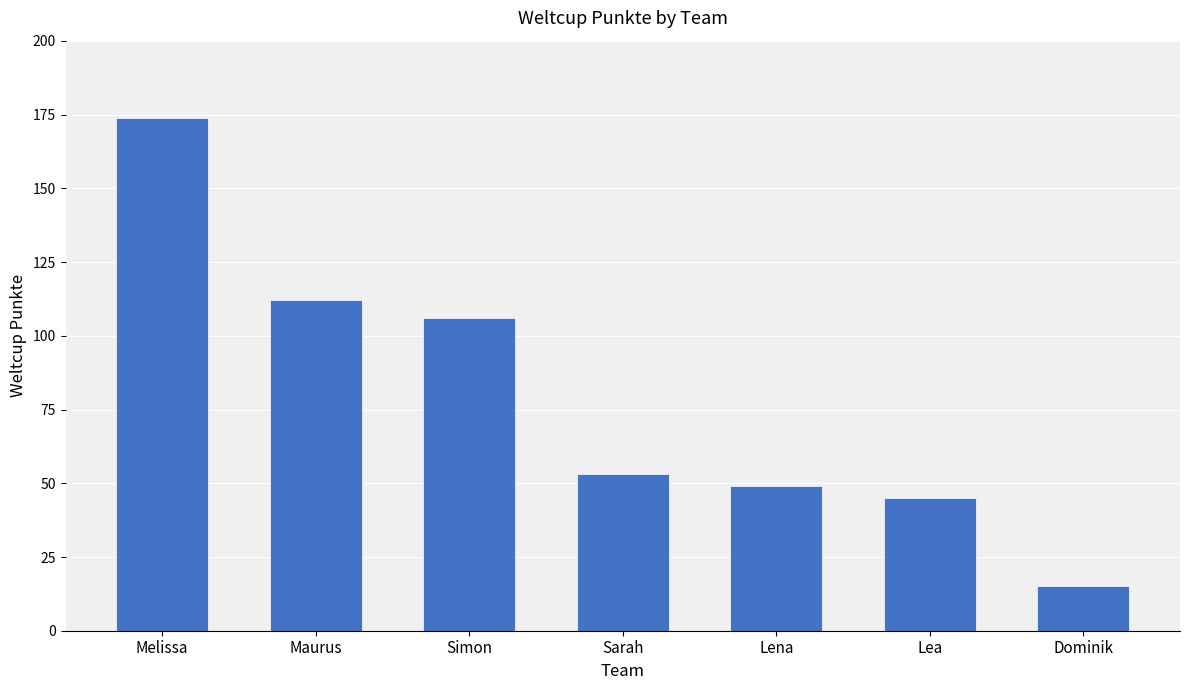

List the labels in order of value, smallest first.

Dominik, Lea, Lena, Sarah, Simon, Maurus, Melissa